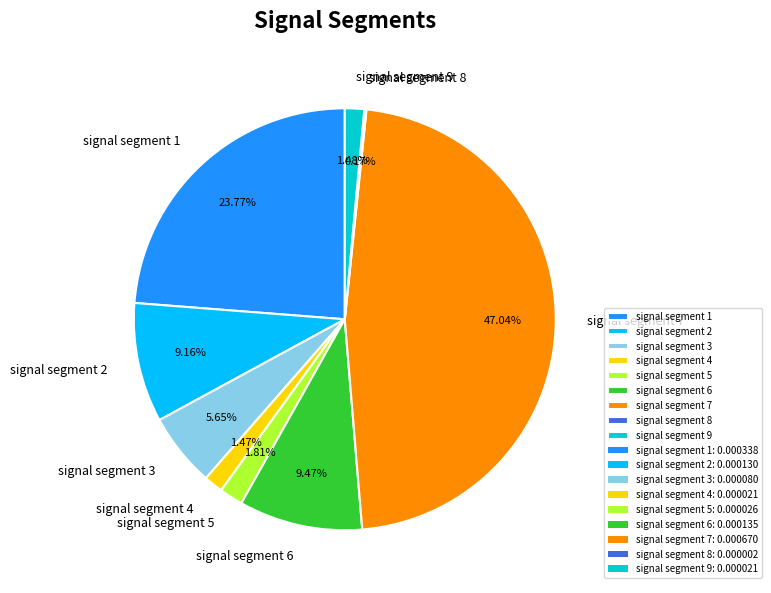

Does any single category account for the majority?

No